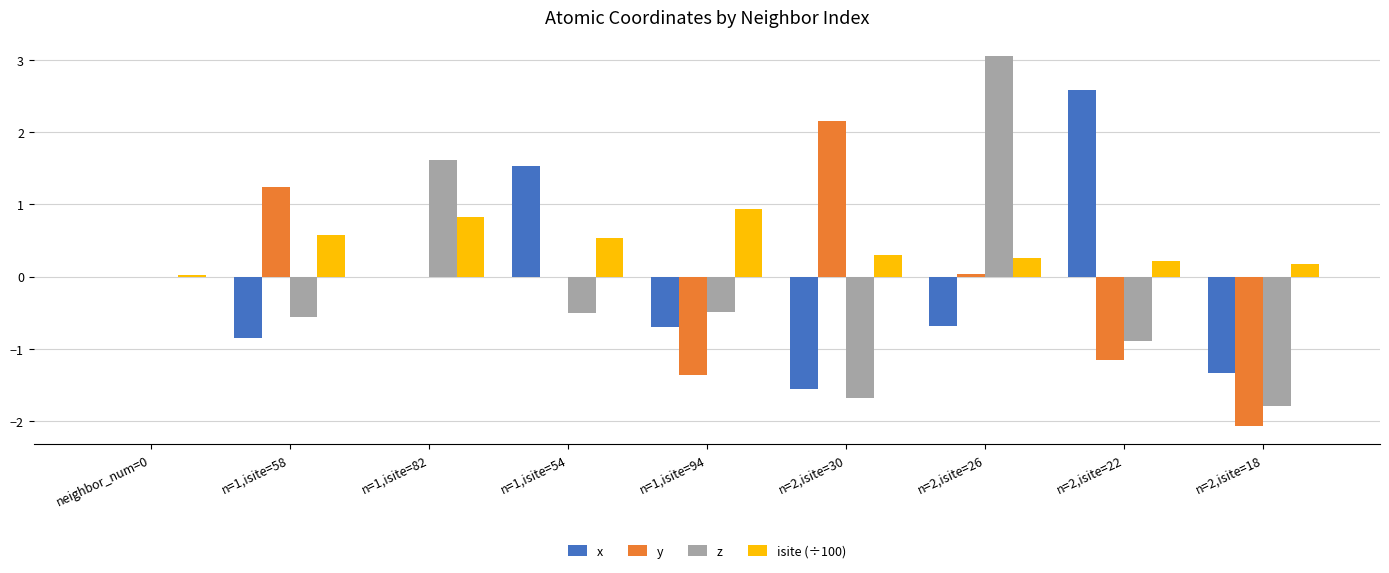

How many data points does each series have?

9